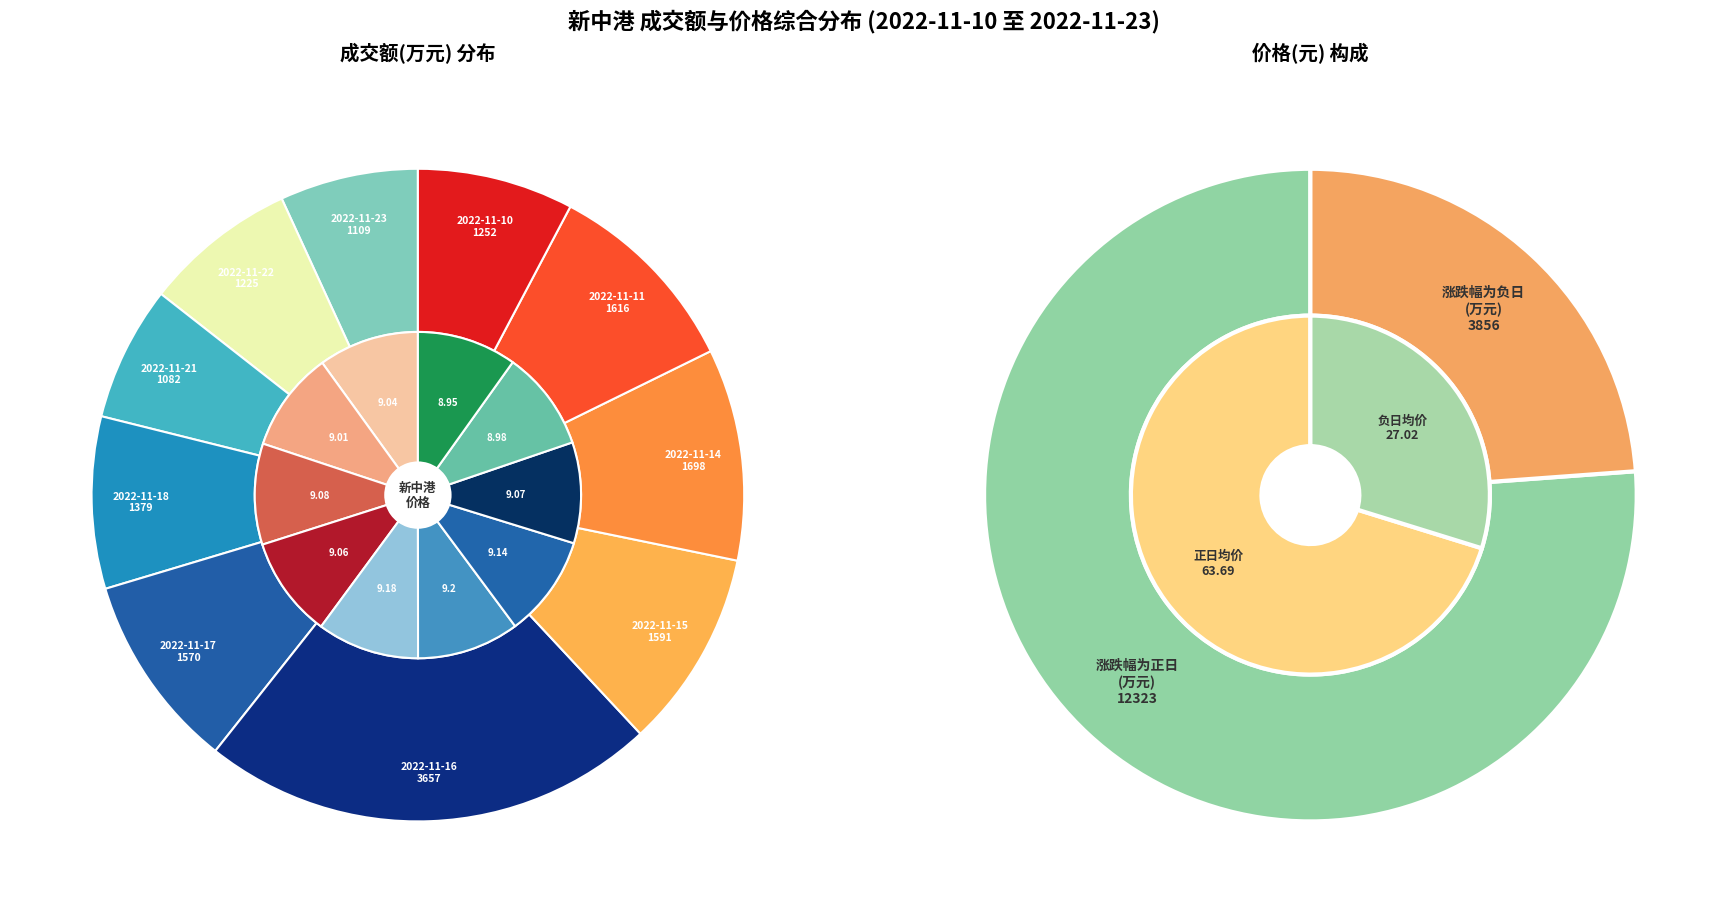

The 2022-11-11 slice represents 20% of the pie. True or false?

False